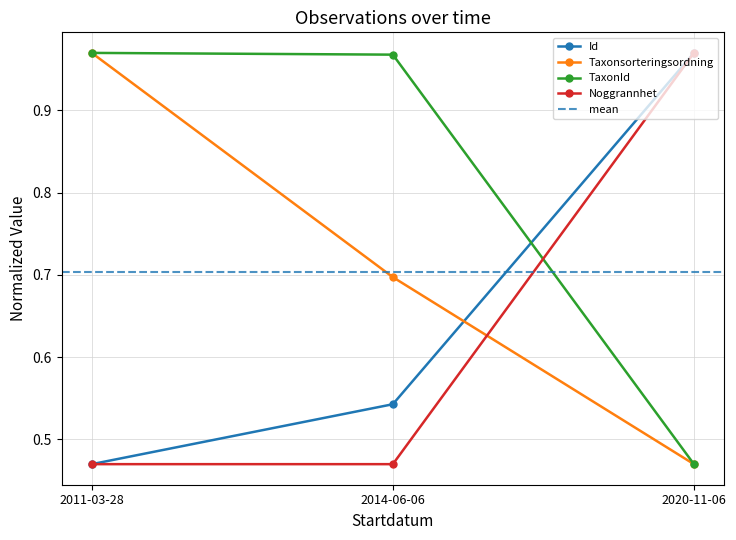

Is it true that TaxonId equals 0.5 at 2011-03-28?

False